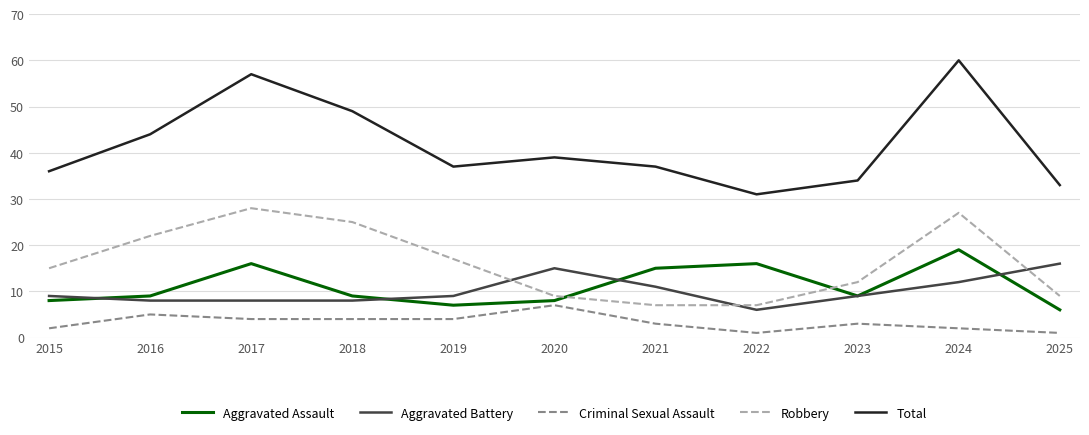

Is the value of Criminal Sexual Assault at 2015 greater than the value of Aggravated Battery at 2024?

No